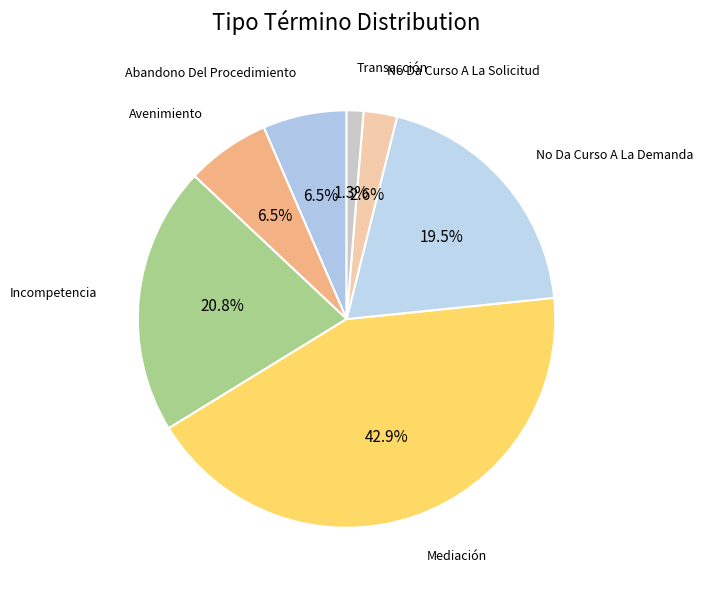

How many segments does this pie chart have?

7